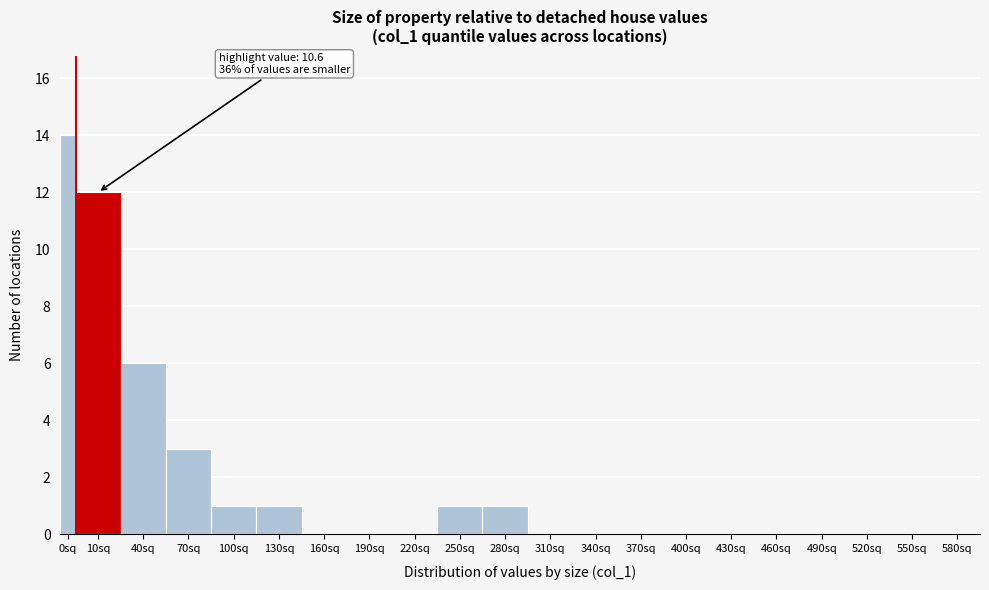

Reading left to right, extract all data points from this chart.

0sq=14	10sq=12	40sq=6	70sq=3	100sq=1	130sq=1	160sq=0	190sq=0	220sq=0	250sq=1	280sq=1	310sq=0	340sq=0	370sq=0	400sq=0	430sq=0	460sq=0	490sq=0	520sq=0	550sq=0	580sq=0